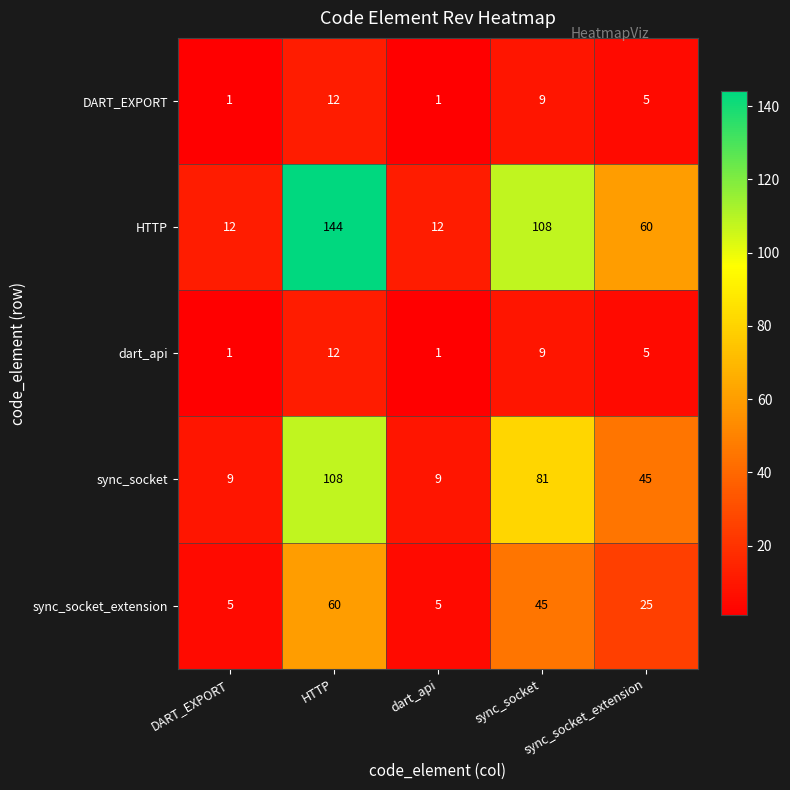

Is it true that sync_socket_extension equals 25 at sync_socket_extension?

True